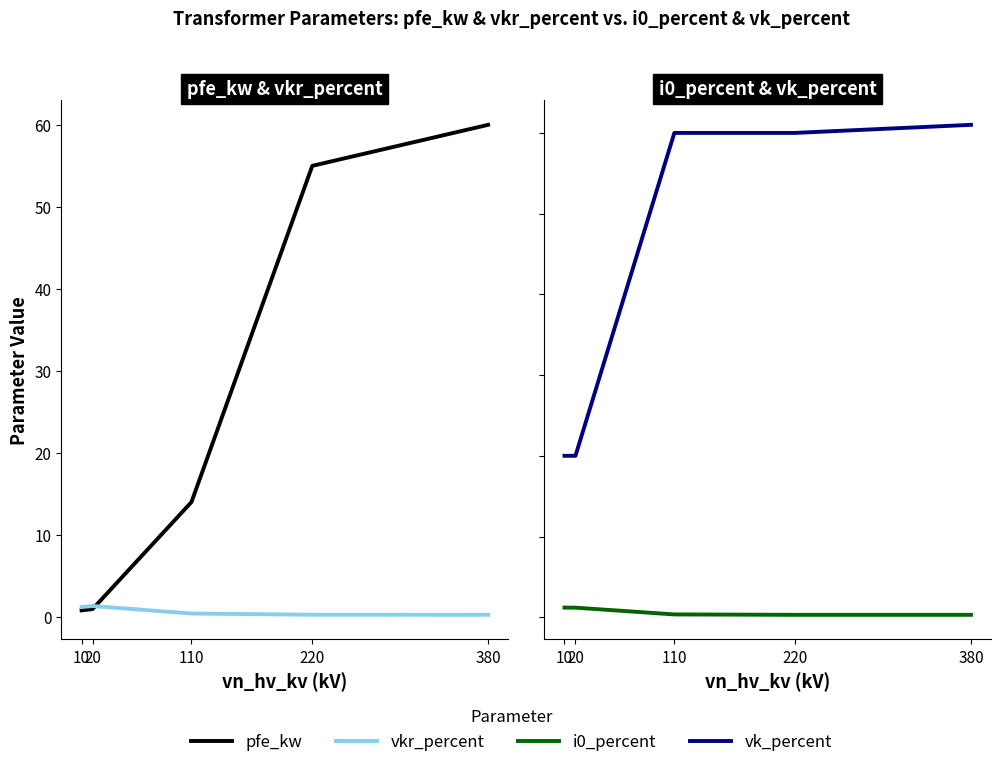

True or false: vk_percent and i0_percent intersect in this chart.

False